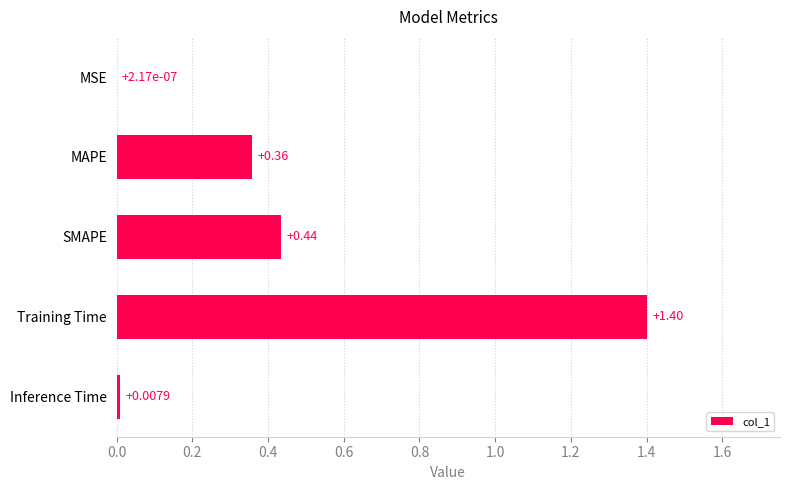

Between MAPE and MSE, which is larger?

MAPE